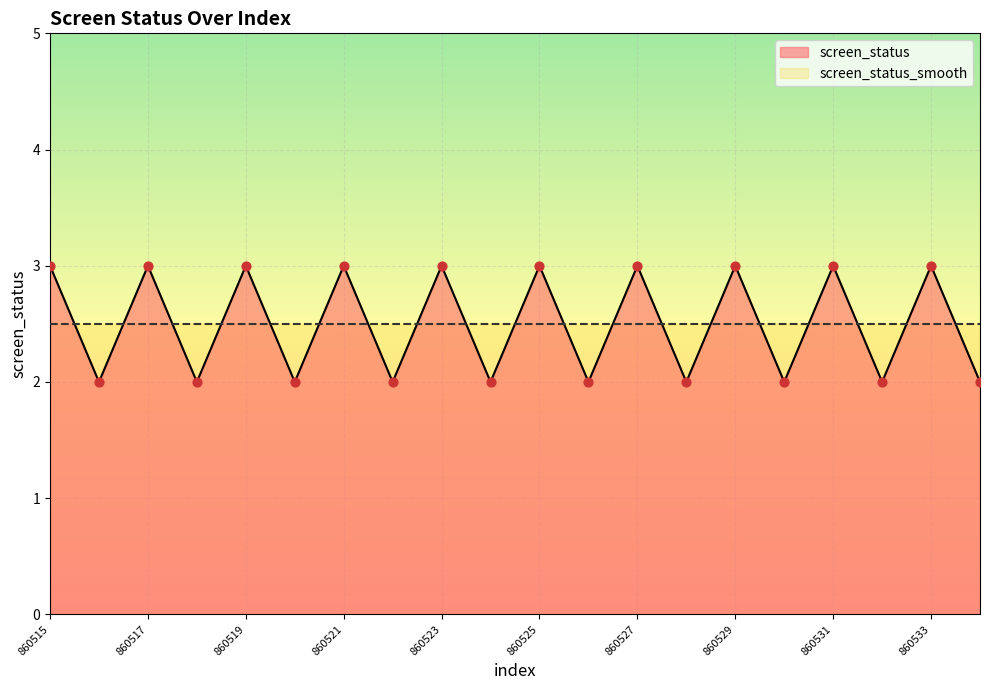

Approximately how many times larger is the value at 860517 compared to 860518?

1.5